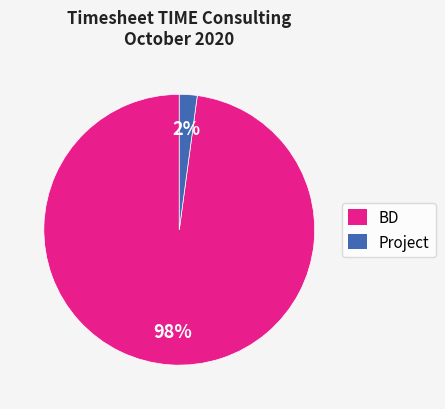

Which category accounts for the majority?

BD